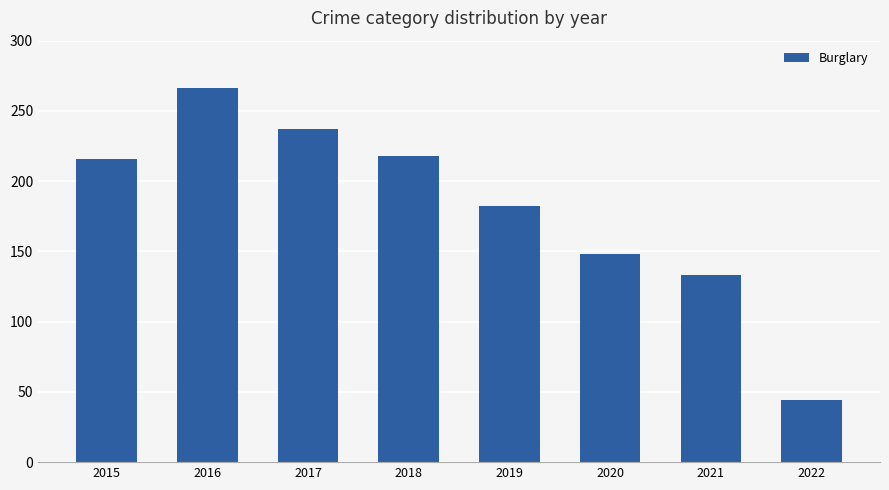

The value at 2015 is 216. True or false?

True